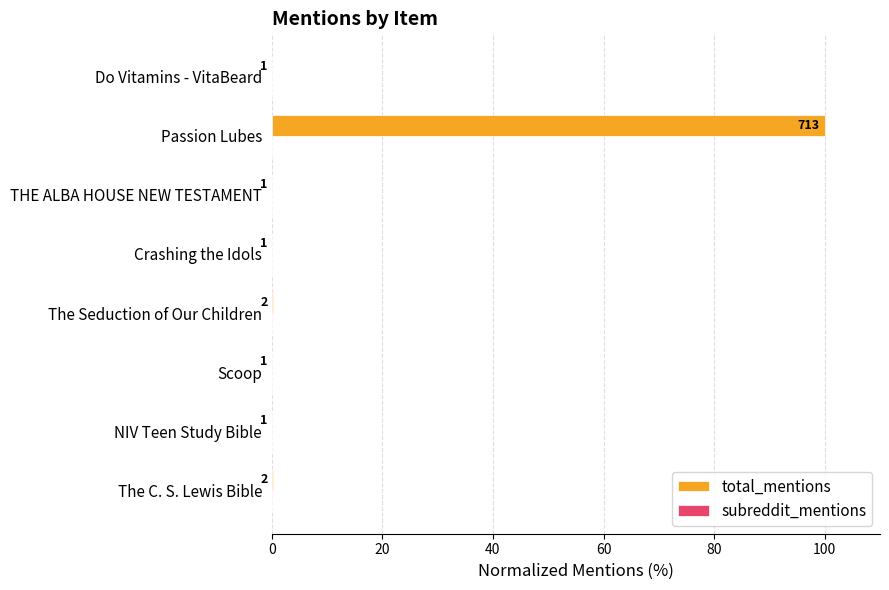

How many data points does each series have?

8